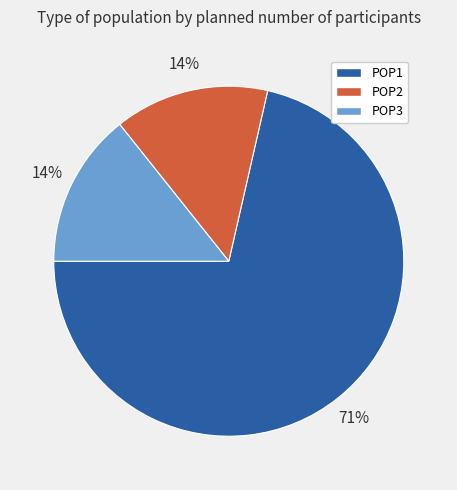

Do POP3 and POP2 together represent more than half of the pie?

No